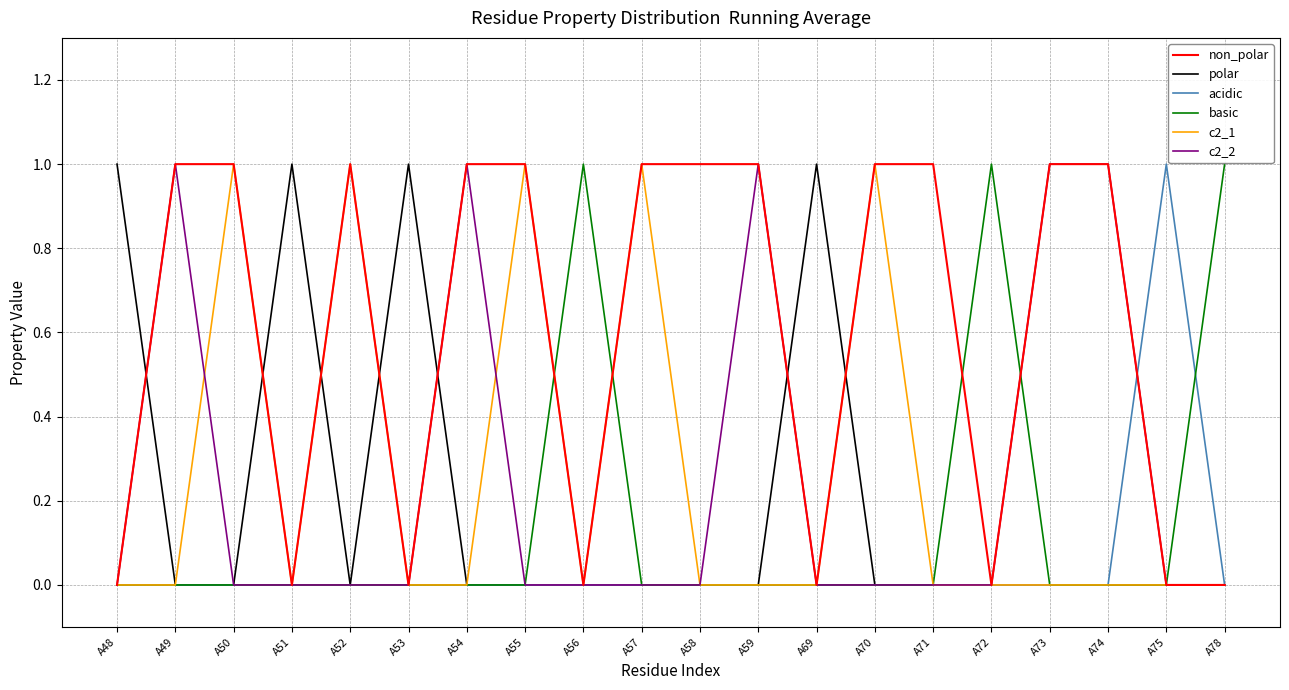

Reading right to left, extract all data points from this chart.

non_polar: A78=0	A75=0	A74=1	A73=1	A72=0	A71=1	A70=1	A69=0	A59=1	A58=1	A57=1	A56=0	A55=1	A54=1	A53=0	A52=1	A51=0	A50=1	A49=1	A48=0
polar: A78=0	A75=0	A74=0	A73=0	A72=0	A71=0	A70=0	A69=1	A59=0	A58=0	A57=0	A56=0	A55=0	A54=0	A53=1	A52=0	A51=1	A50=0	A49=0	A48=1
acidic: A78=0	A75=1	A74=0	A73=0	A72=0	A71=0	A70=0	A69=0	A59=0	A58=0	A57=0	A56=0	A55=0	A54=0	A53=0	A52=0	A51=0	A50=0	A49=0	A48=0
basic: A78=1	A75=0	A74=0	A73=0	A72=1	A71=0	A70=0	A69=0	A59=0	A58=0	A57=0	A56=1	A55=0	A54=0	A53=0	A52=0	A51=0	A50=0	A49=0	A48=0
c2_1: A78=0	A75=0	A74=0	A73=0	A72=0	A71=0	A70=1	A69=0	A59=0	A58=0	A57=1	A56=0	A55=1	A54=0	A53=0	A52=1	A51=0	A50=1	A49=0	A48=0
c2_2: A78=0	A75=0	A74=1	A73=1	A72=0	A71=0	A70=0	A69=0	A59=1	A58=0	A57=0	A56=0	A55=0	A54=1	A53=0	A52=0	A51=0	A50=0	A49=1	A48=0